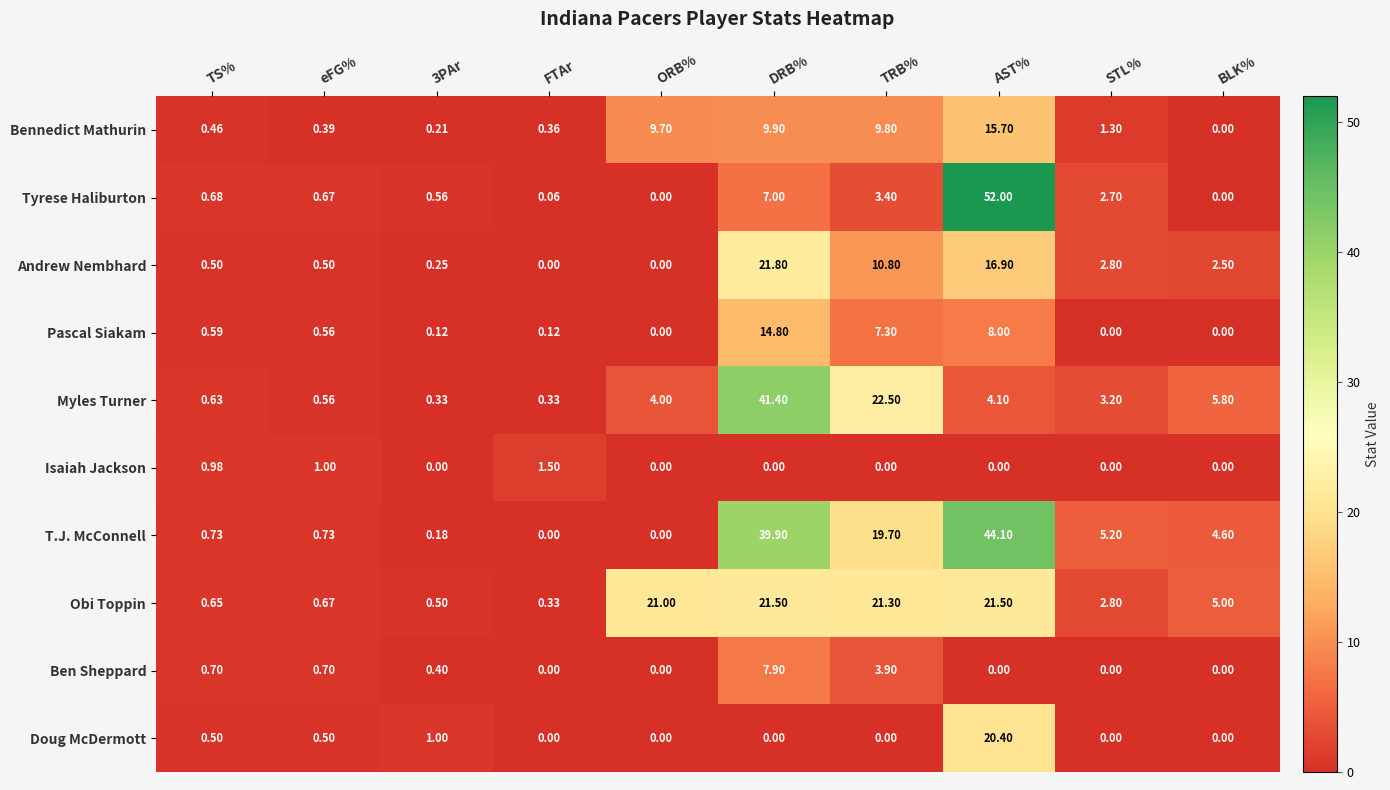

Between TS% and AST%, which series saw the biggest shift?

Tyrese Haliburton